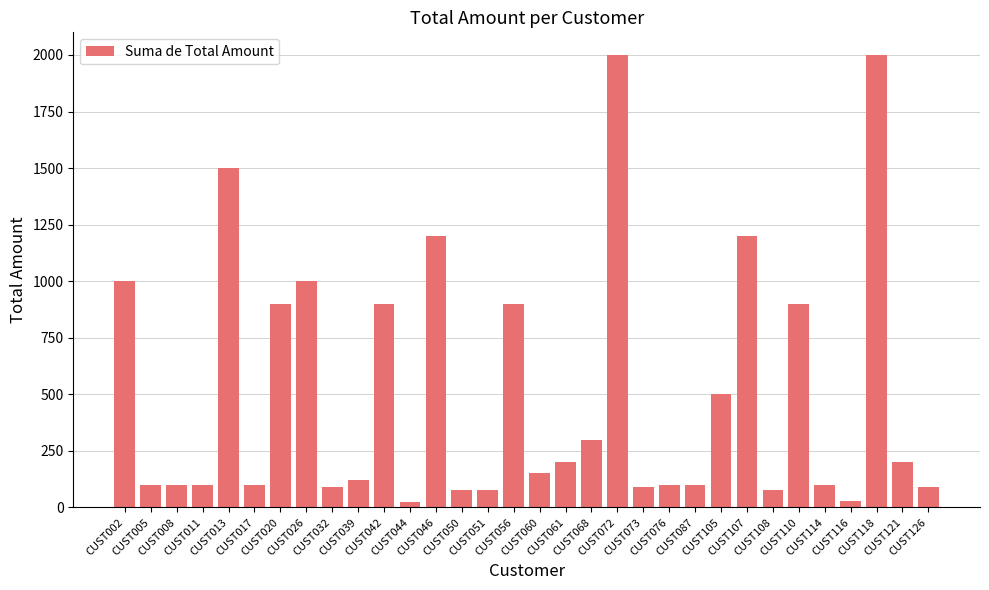

How many values are below 150?

16